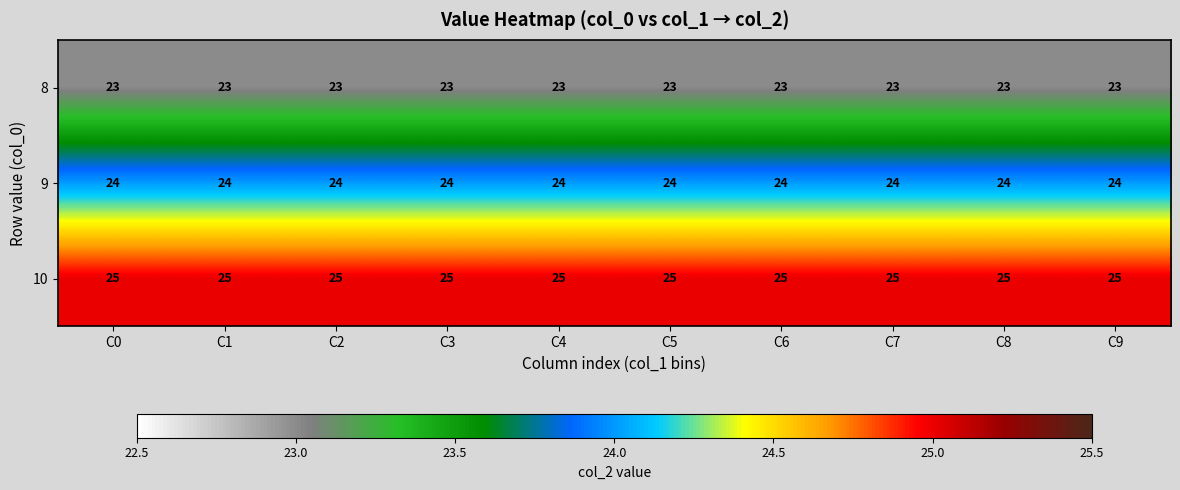

Rank the series at C2 from highest to lowest value.

10, 9, 8